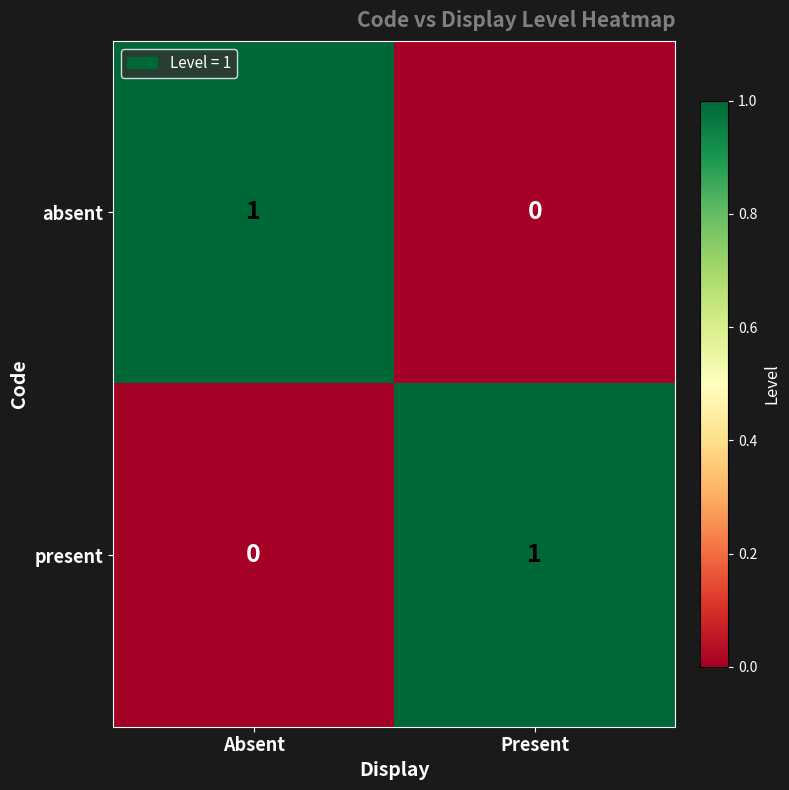

At Absent, list the series in order from largest to smallest.

absent, present